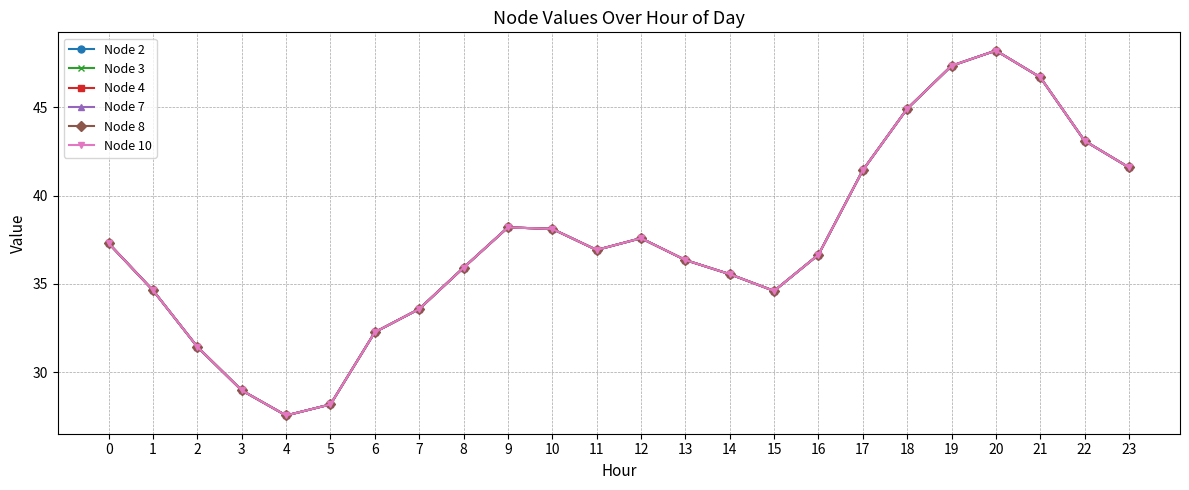

Rank the categories by Node 3 value from highest to lowest.

20, 19, 21, 18, 22, 23, 17, 9, 10, 12, 0, 11, 16, 13, 8, 14, 1, 15, 7, 6, 2, 3, 5, 4